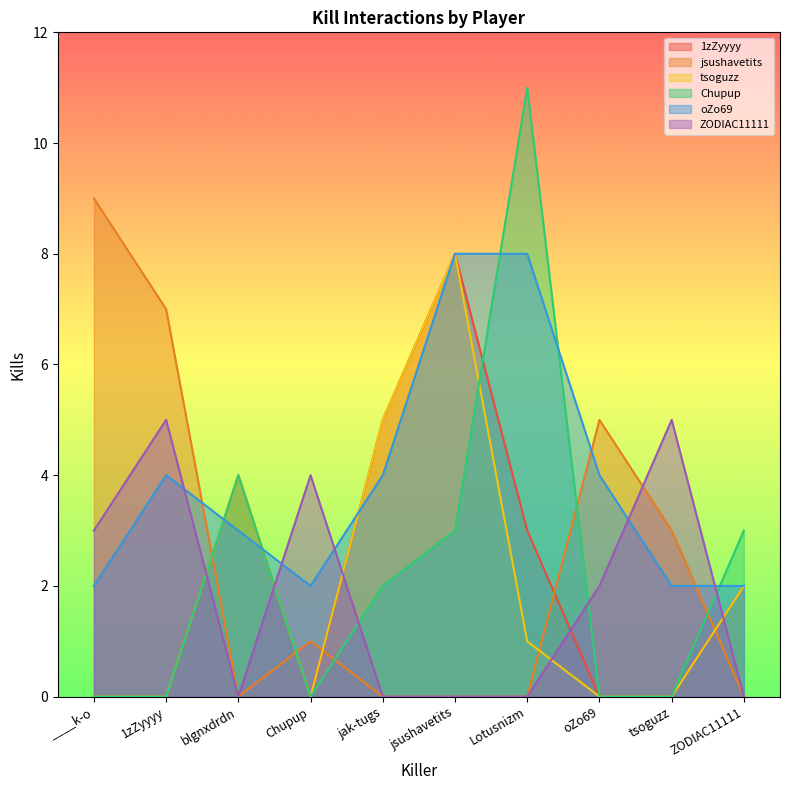

Rank the series by their maximum value, from lowest to highest.

ZODIAC11111, 1zZyyyy, tsoguzz, oZo69, jsushavetits, Chupup